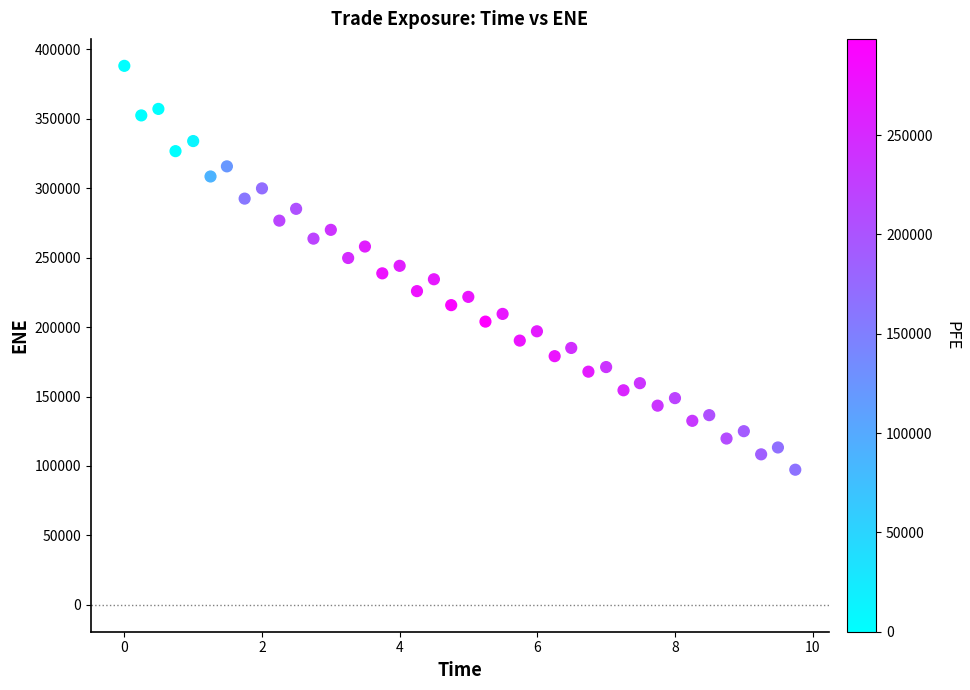

What is the range of Y values (max minus min)?

290890.8